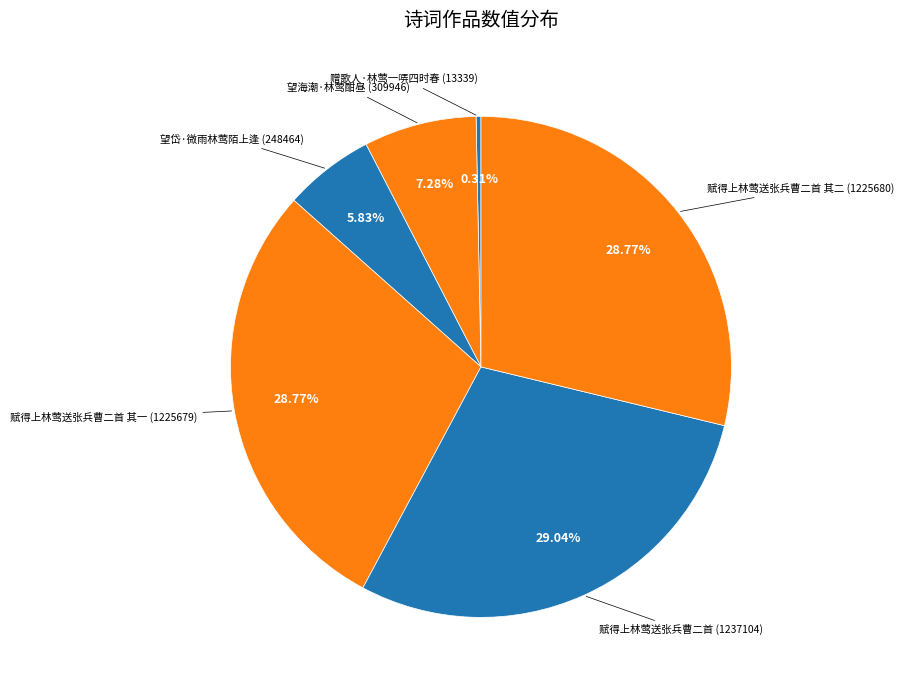

Rank the categories by value from highest to lowest.

赋得上林莺送张兵曹二首, 赋得上林莺送张兵曹二首 其二, 赋得上林莺送张兵曹二首 其一, 望海潮·林莺酣昼, 望岱·微雨林莺陌上逢, 赠歌人·林莺一哢四时春